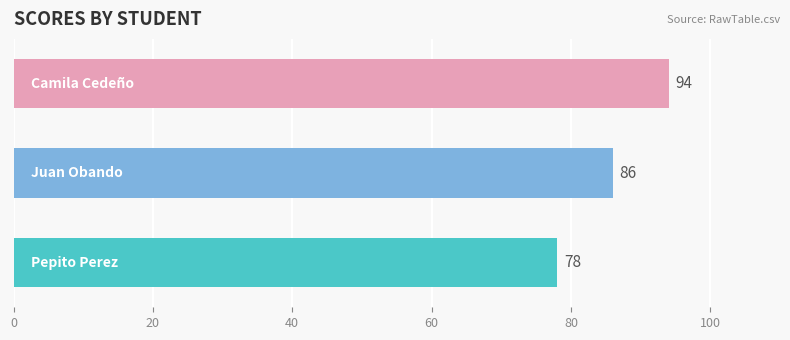

Count the values in the range 78 to 94.

3